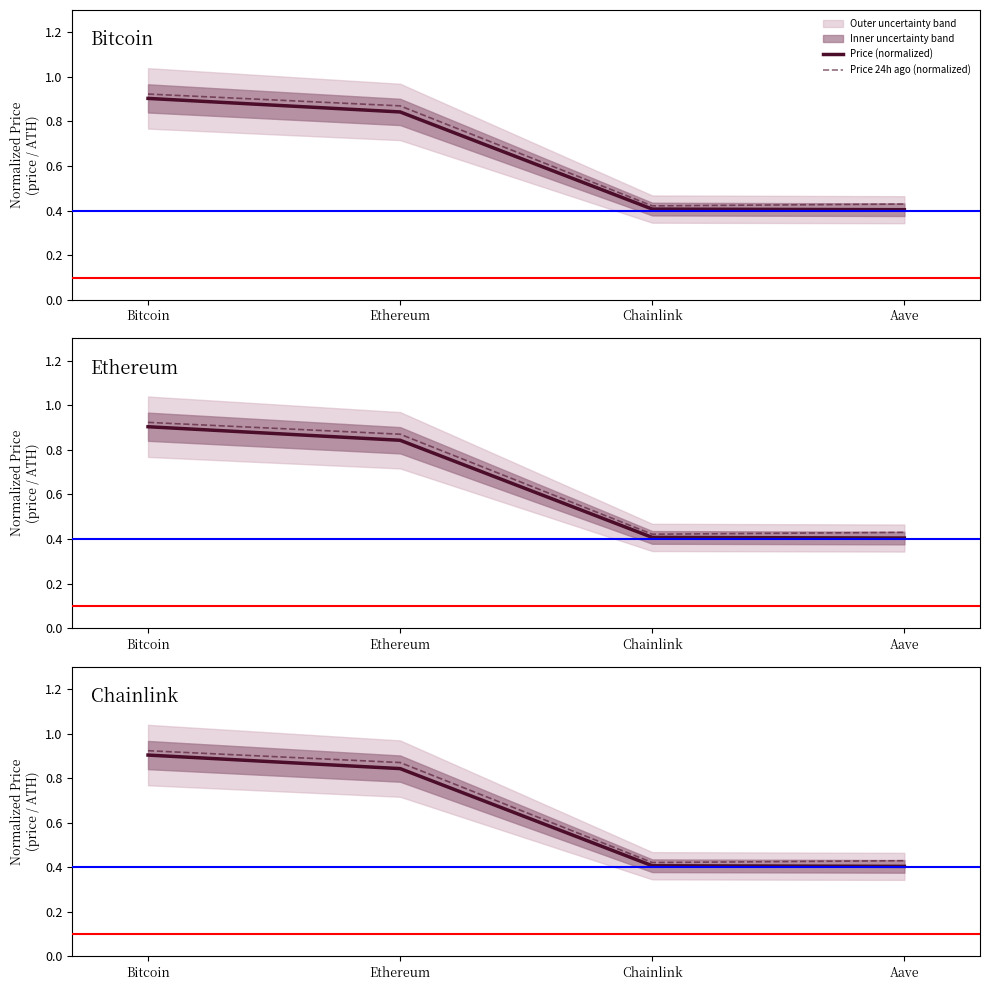

List the series in order of their peak value, highest first.

Price 24h ago (normalized), Price (normalized)